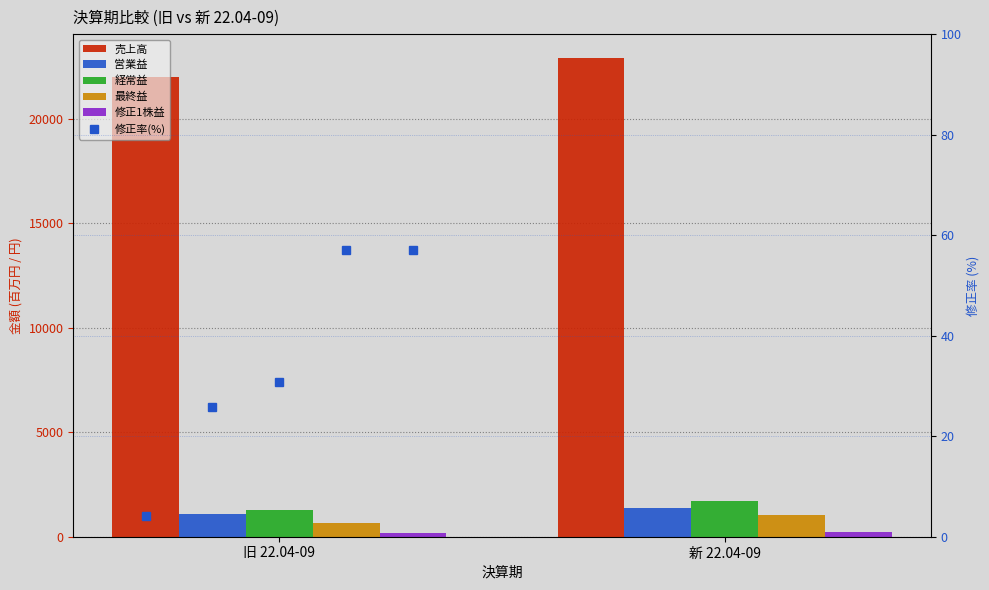

True or false: 営業益 has a value of 2342.9 at 新 22.04-09.

False